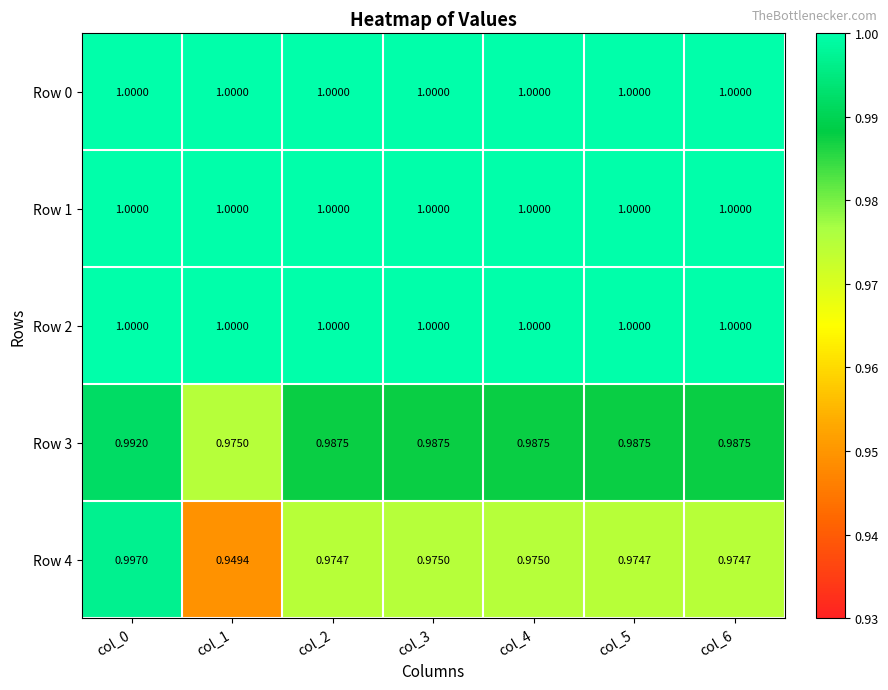

Is the value of Row 2 at col_2 greater than the value of Row 3 at col_1?

Yes